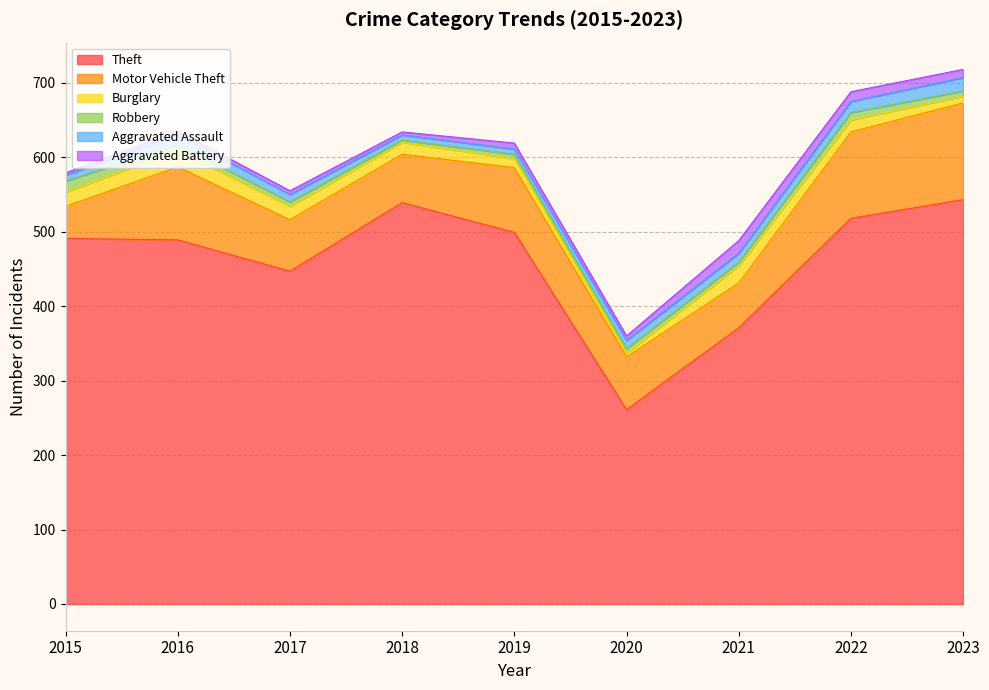

Where is Theft nearest to the value 402?

2021